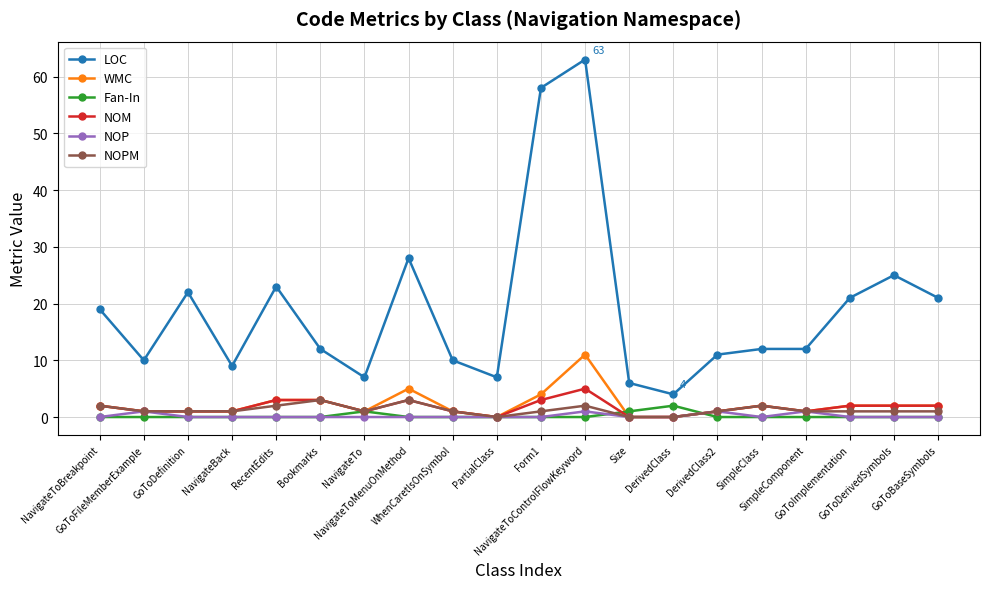

The LOC series shows 14 at RecentEdits. True or false?

False